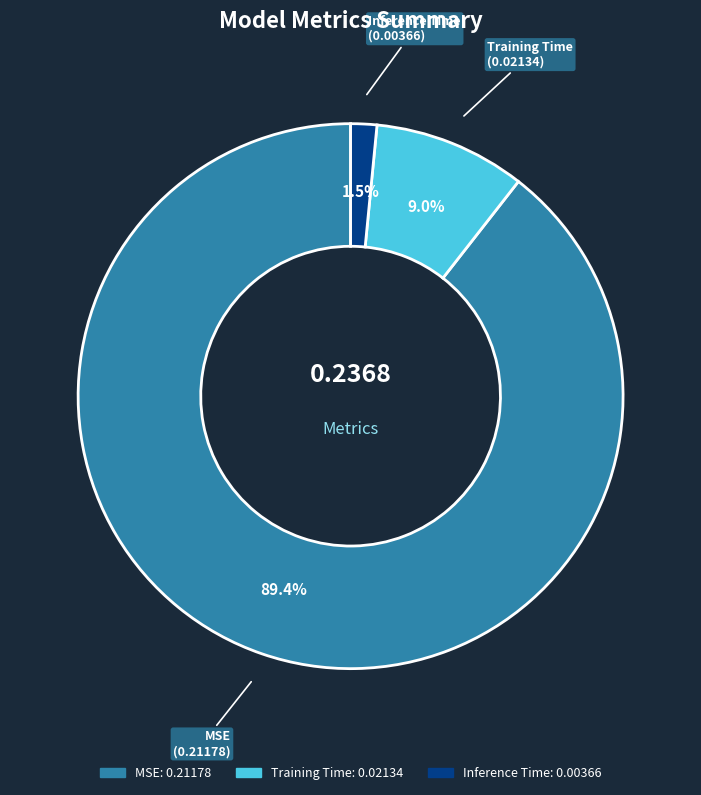

The Training Time slice represents 9% of the pie. True or false?

True